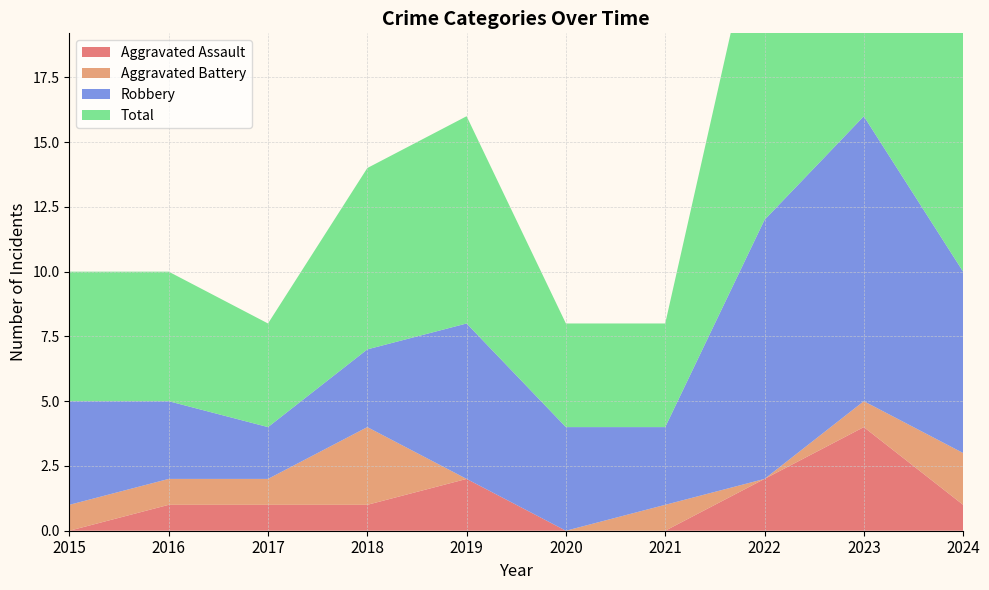

Reading right to left, extract all data points from this chart.

Aggravated Assault: 2024=1	2023=4	2022=2	2021=0	2020=0	2019=2	2018=1	2017=1	2016=1	2015=0
Aggravated Battery: 2024=2	2023=1	2022=0	2021=1	2020=0	2019=0	2018=3	2017=1	2016=1	2015=1
Robbery: 2024=7	2023=11	2022=10	2021=3	2020=4	2019=6	2018=3	2017=2	2016=3	2015=4
Total: 2024=10	2023=16	2022=13	2021=4	2020=4	2019=8	2018=7	2017=4	2016=5	2015=5